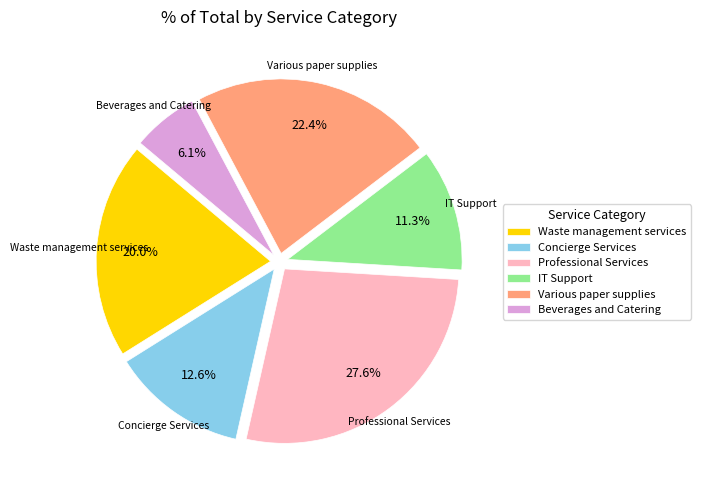

What percentage is NOT represented by Waste management services?

80.0%